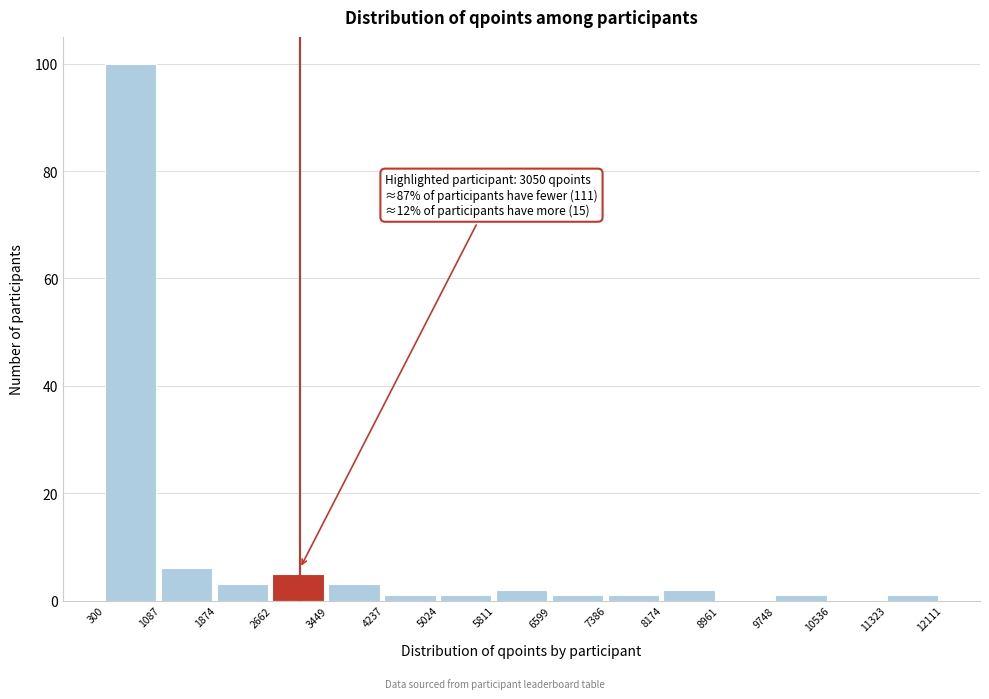

Over which range of the x-axis is the bar tallest?

300 to 1087